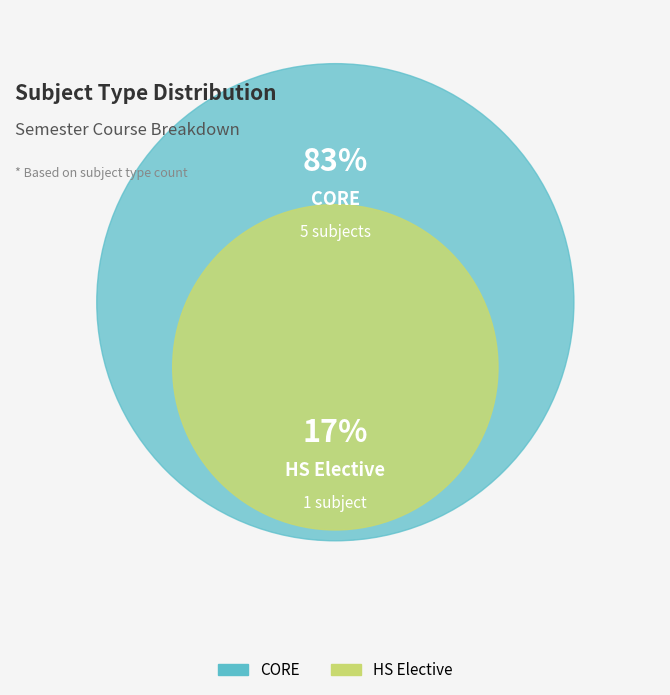

Count the number of slices in the pie.

2